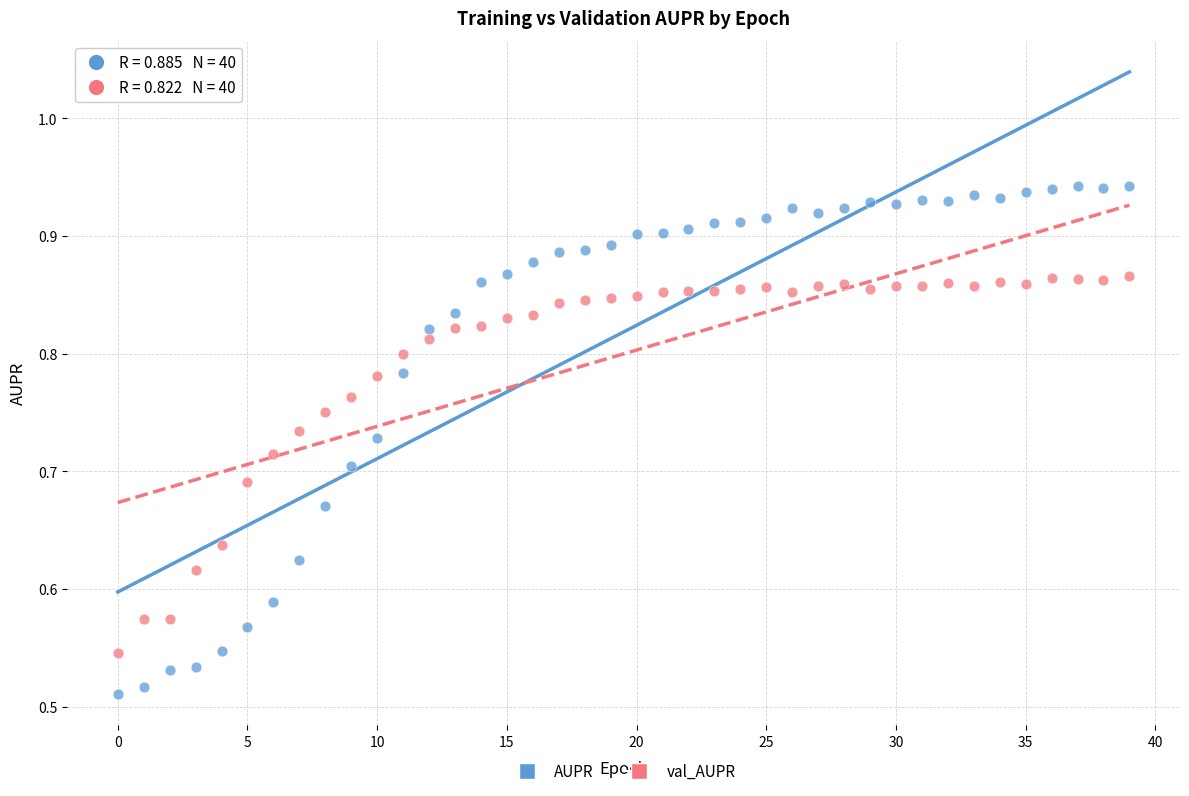

Across all data points, what is the range of Y values (max minus min)?

0.4